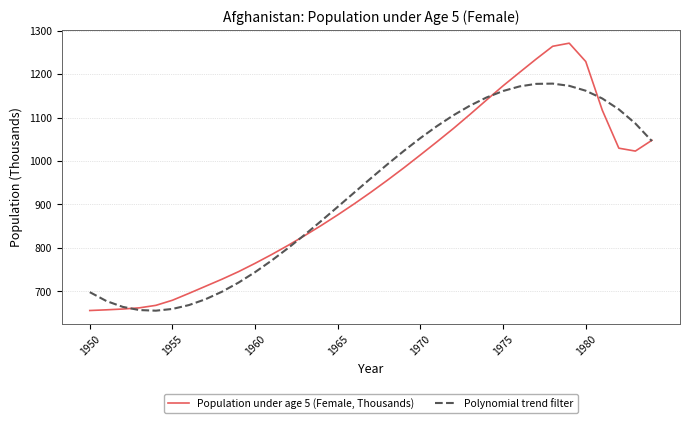

Which series has the largest range (max minus min)?

Population under age 5 (Female, Thousands)